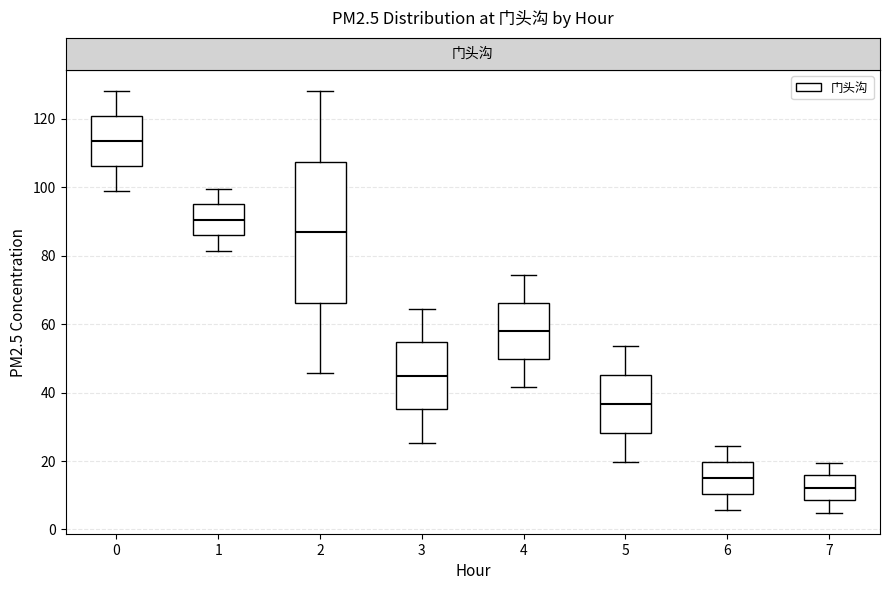

Which box has the lowest median line?

7